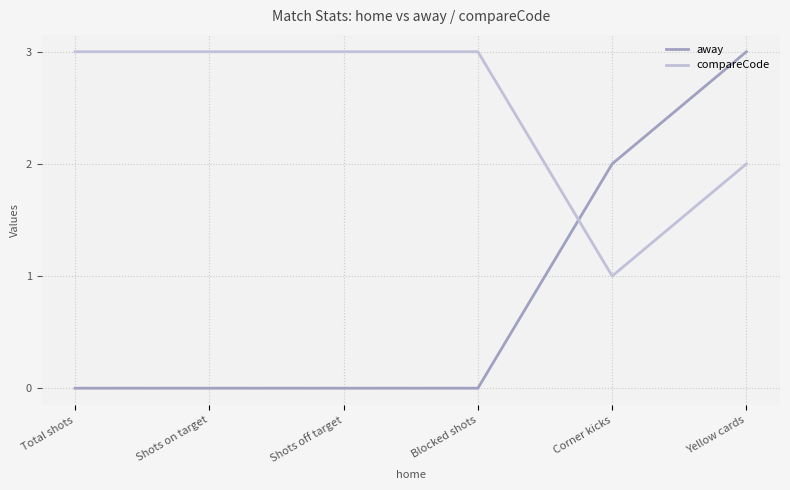

The compareCode series shows 3 at Blocked shots. True or false?

True